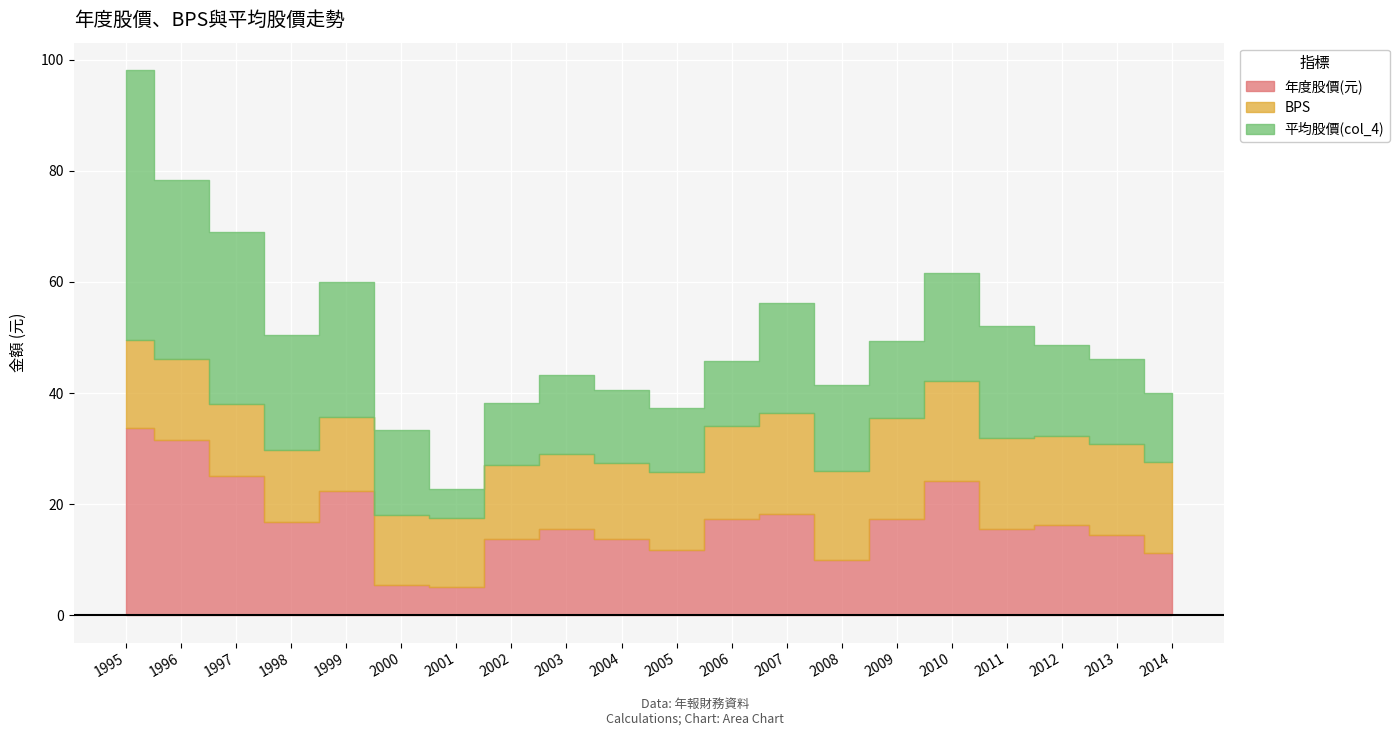

At which category does 年度股價(元) reach its first local valley?

1998